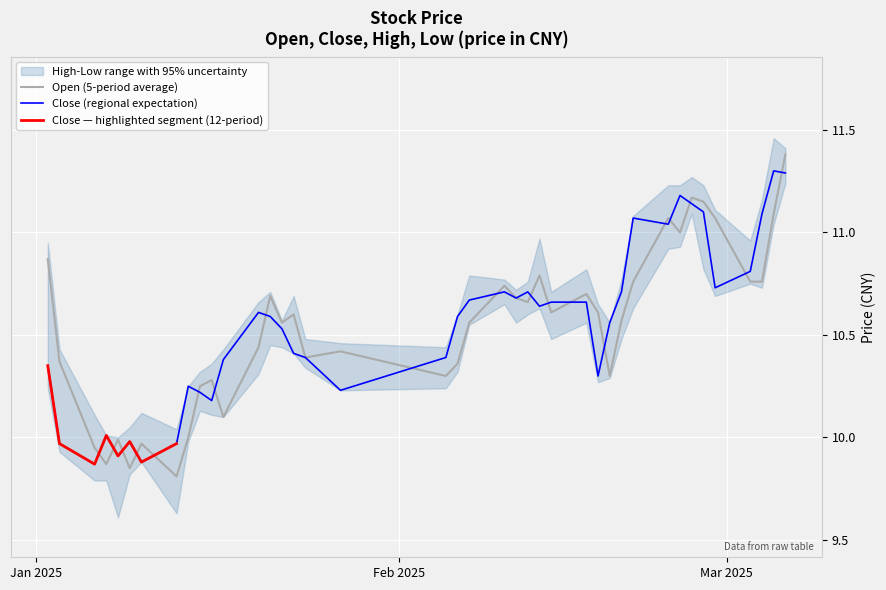

True or false: close has a value of 6.8 at 2025-02-27.

False